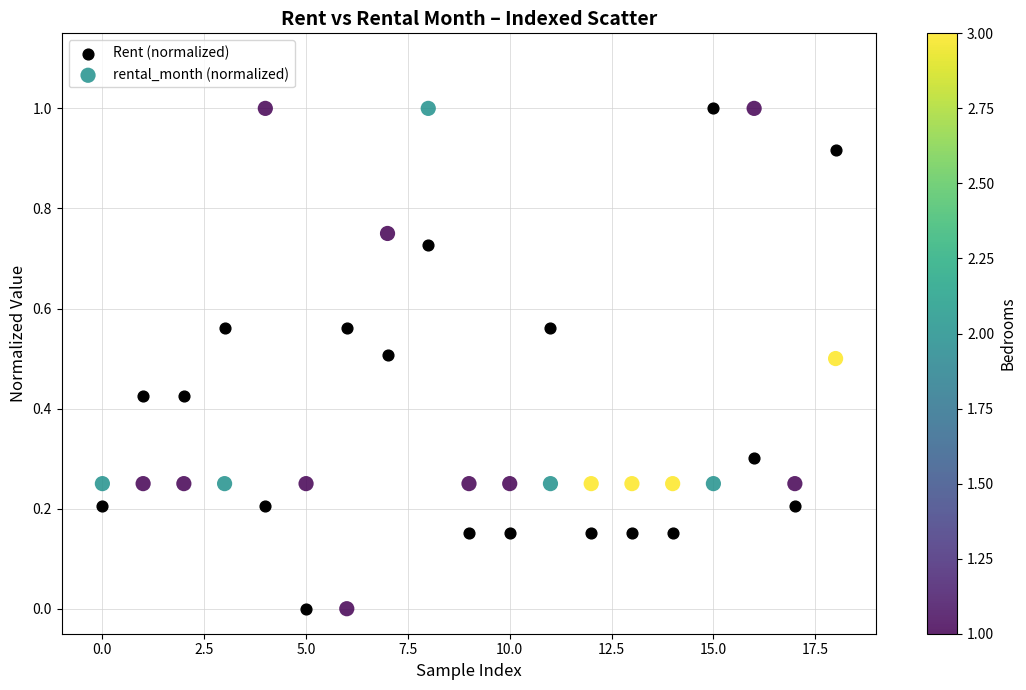

Across all data points, what is the range of Y values (max minus min)?

1.0